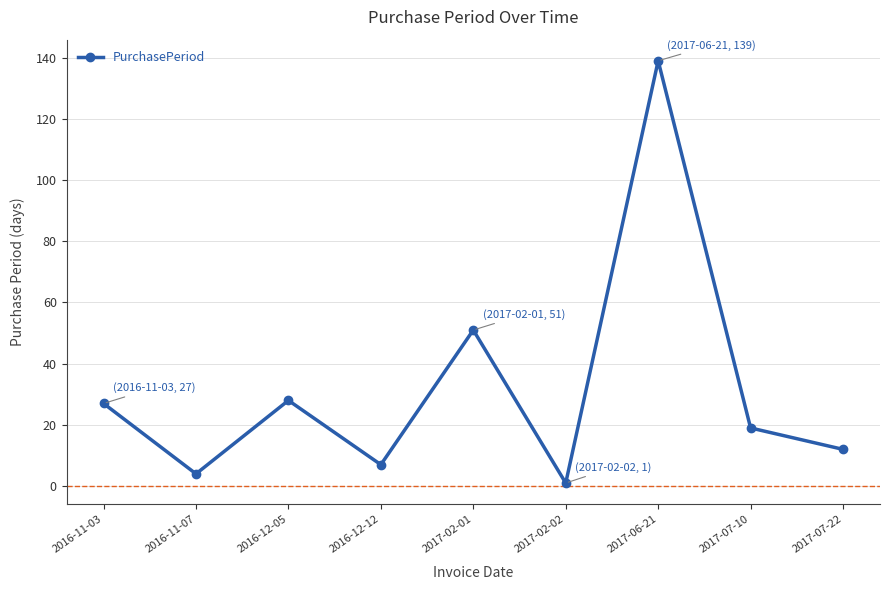

What is the minimum value shown in the chart?

1